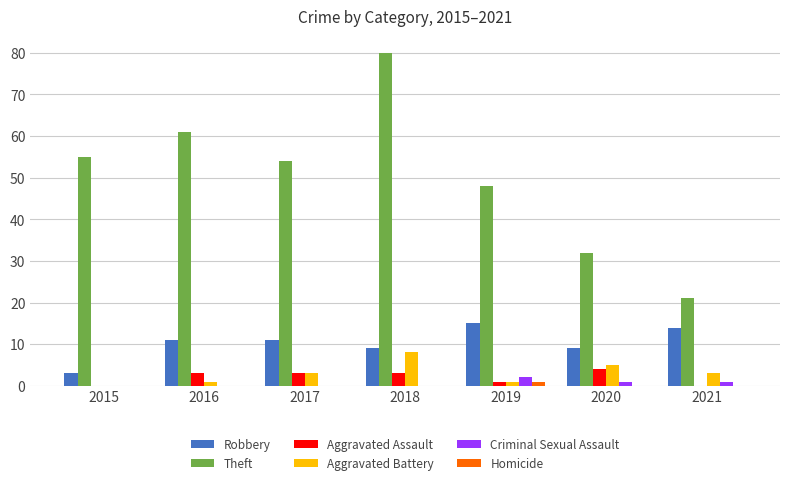

At which category is the sum across all series the highest?

2018